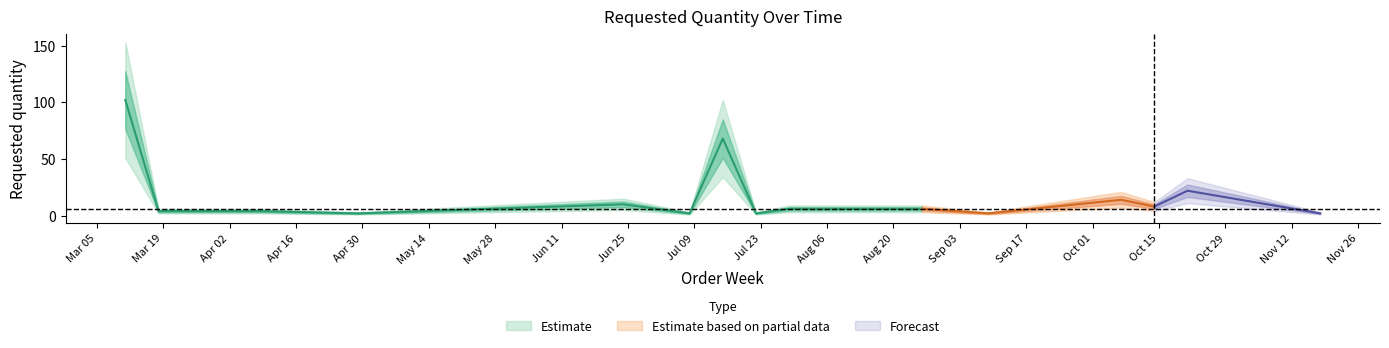

Rank the categories by value from highest to lowest.

2024-03-11, 2024-07-15, 2024-10-21, 2024-10-07, 2024-06-24, 2024-10-14, 2024-07-29, 2024-08-26, 2024-03-18, 2024-04-08, 2024-04-29, 2024-07-08, 2024-07-22, 2024-09-09, 2024-11-18